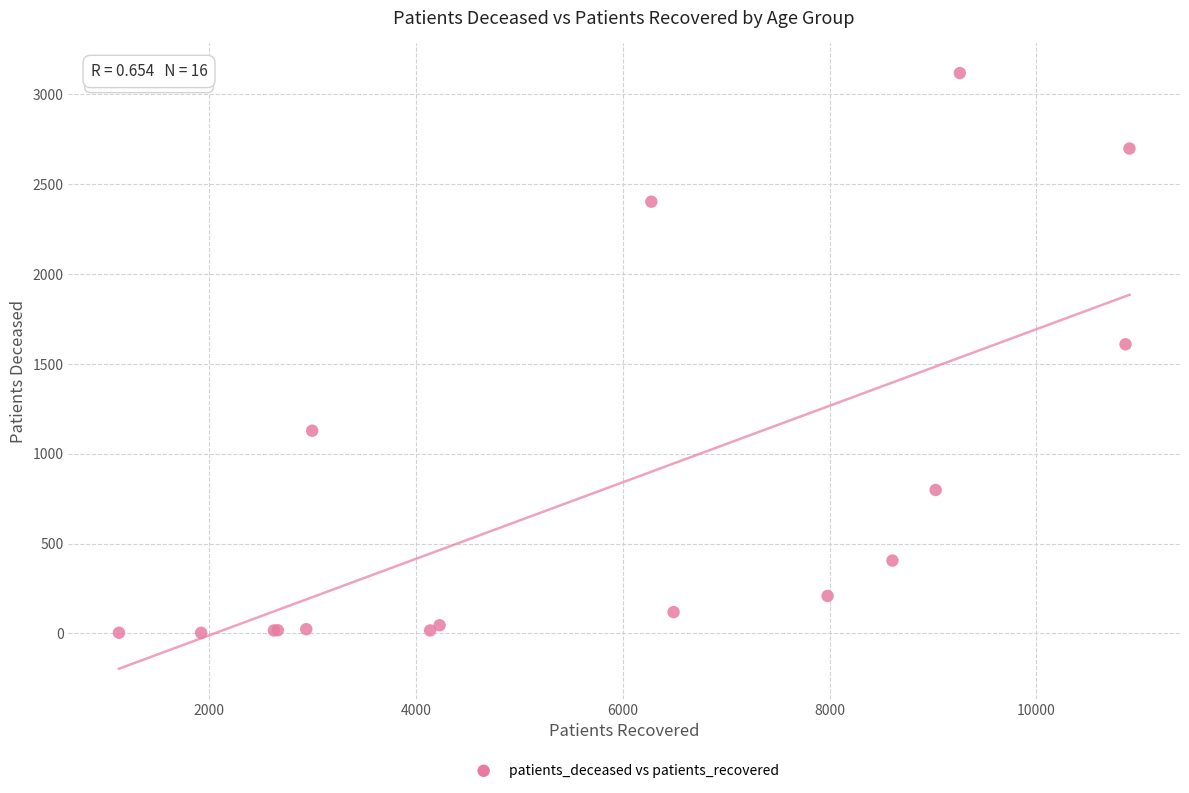

What Y value in the scatter plot is closest to 1561?

1609